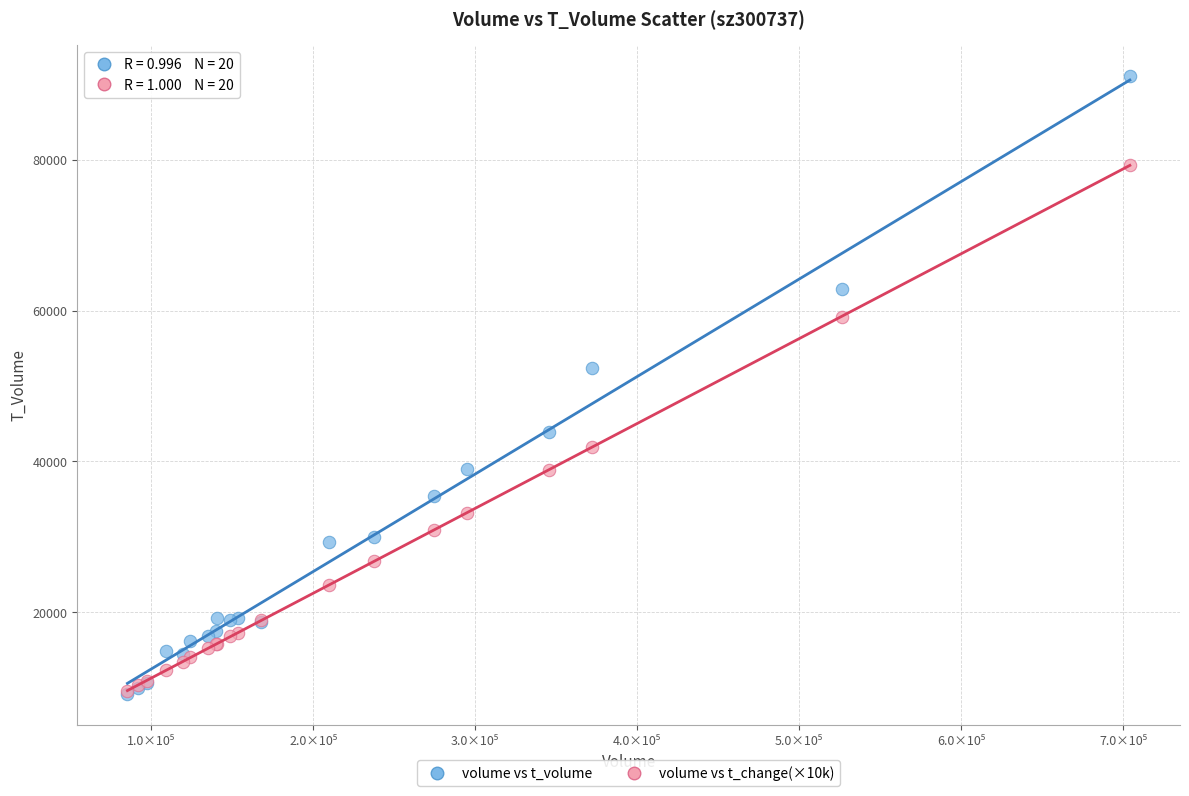

Across all series, what Y value is closest to 50150?

52359.0